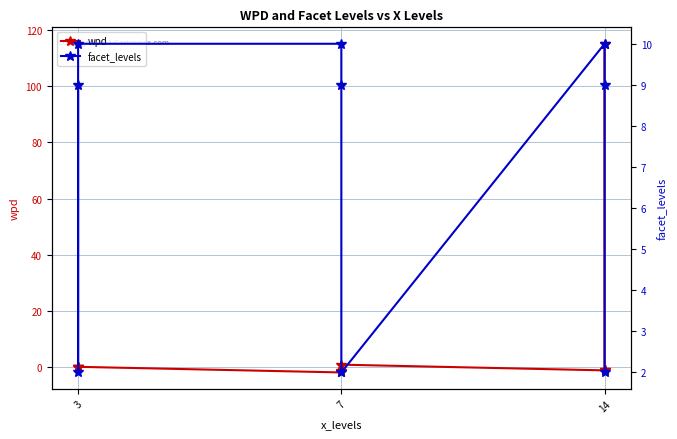

How many negative values does the wpd series have?

5